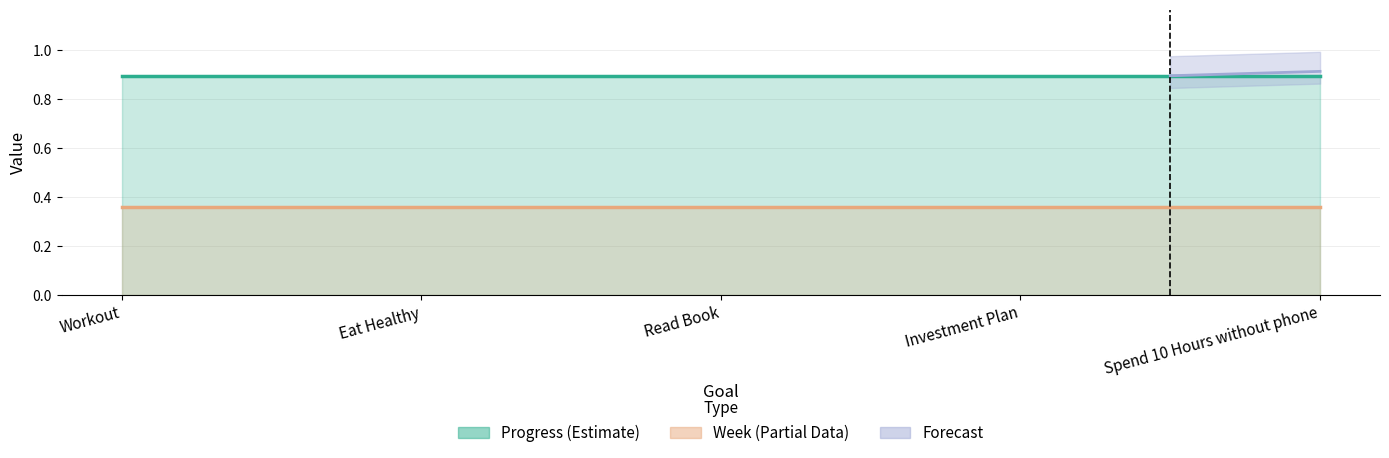

The value of Progress (Estimate) at Workout is 0.9. True or false?

True